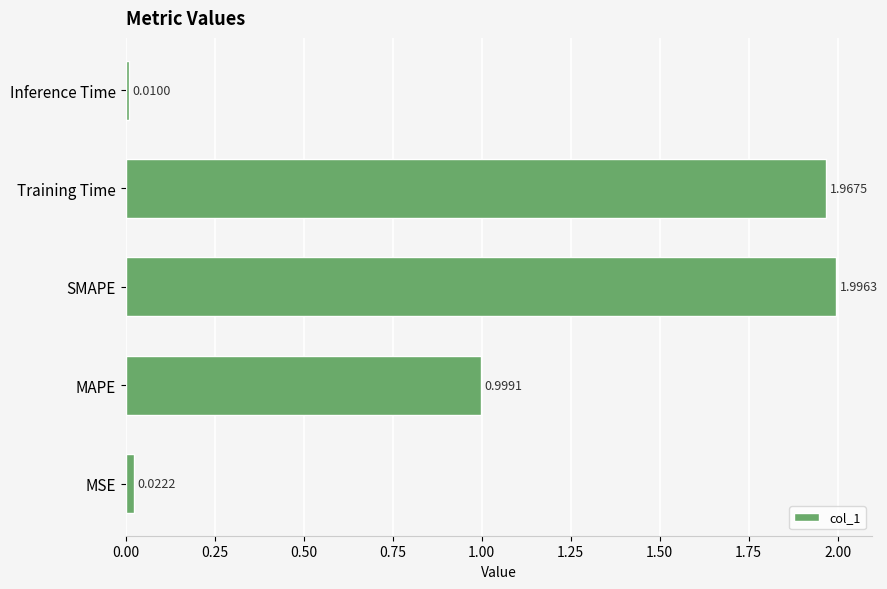

What is the average value?

1.0